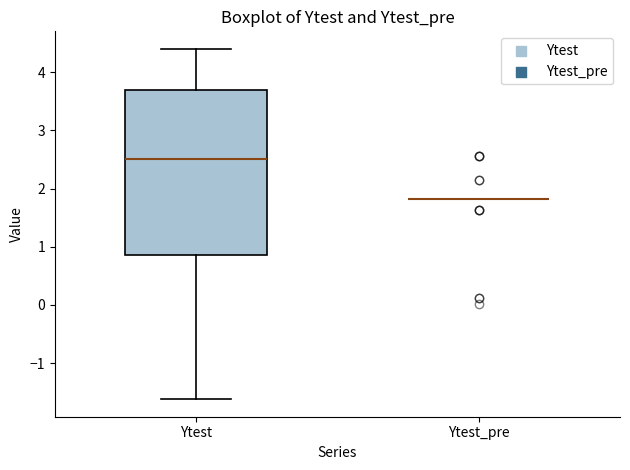

Which box is the tallest, from its lower edge to its upper edge?

Ytest